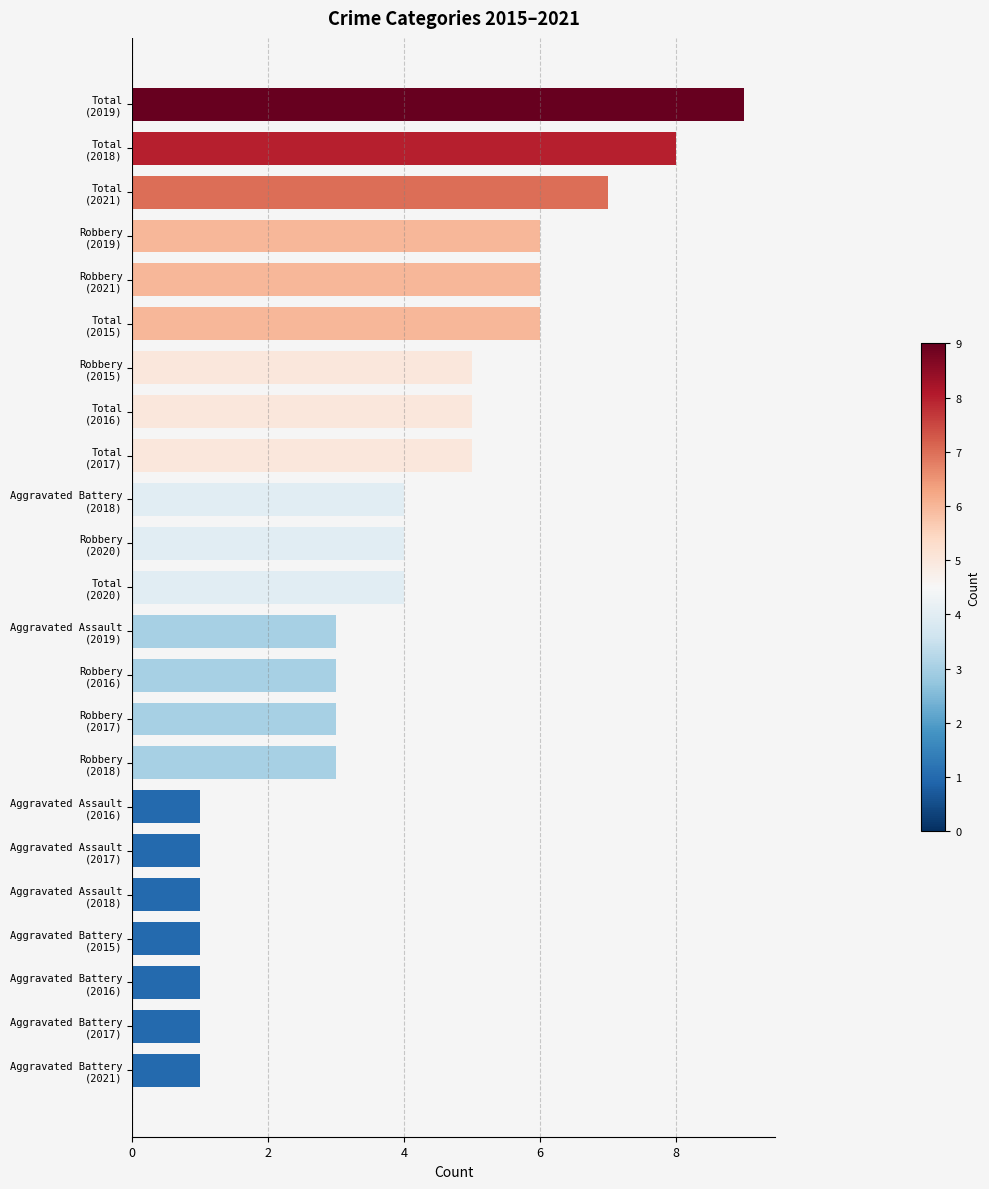

What is the average value?

4